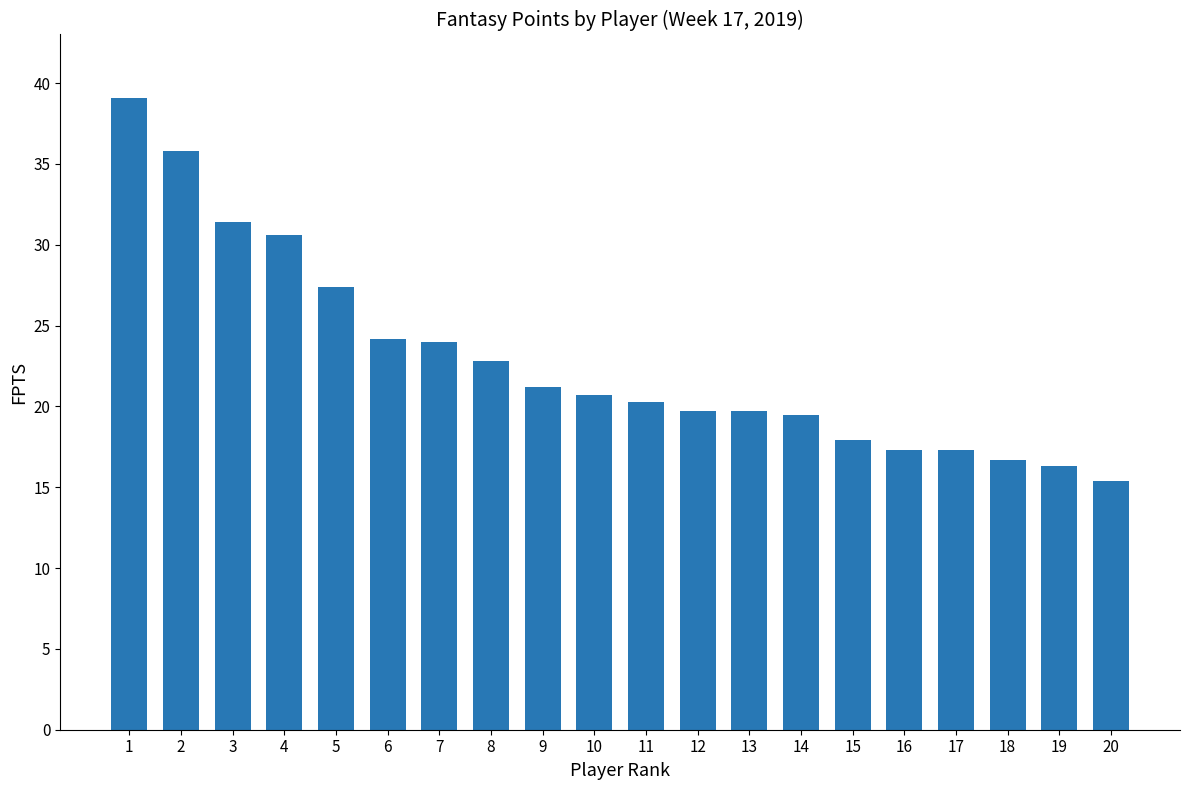

What is the change in value from 3 to 11?

-11.1